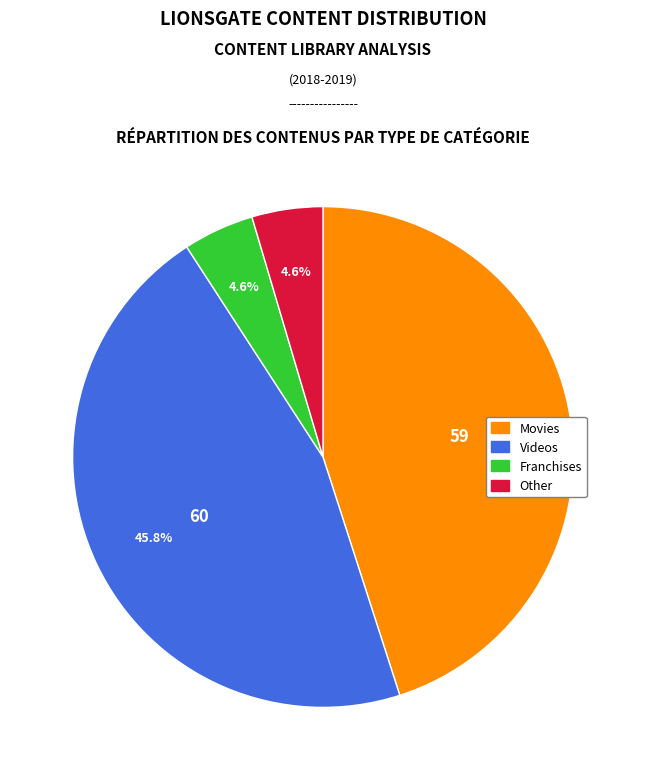

Is Videos the majority of the pie?

No